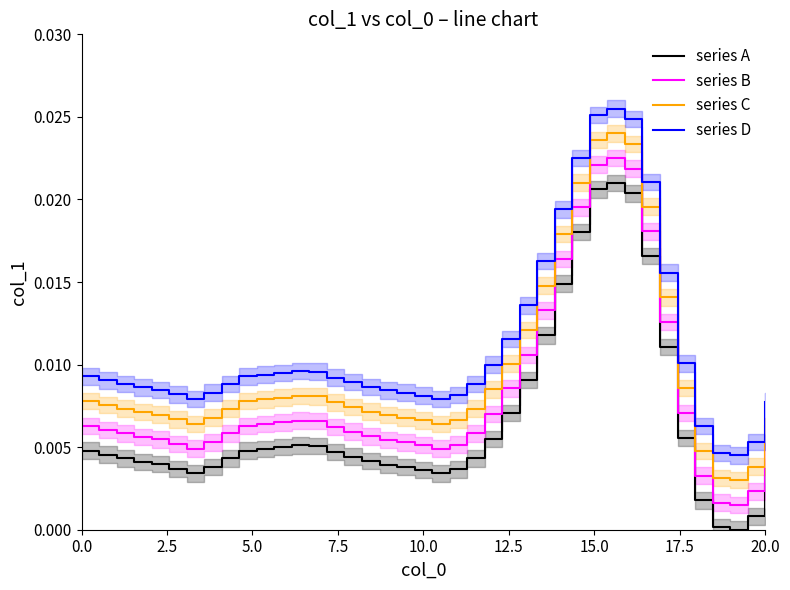

True or false: series B and series C intersect in this chart.

False